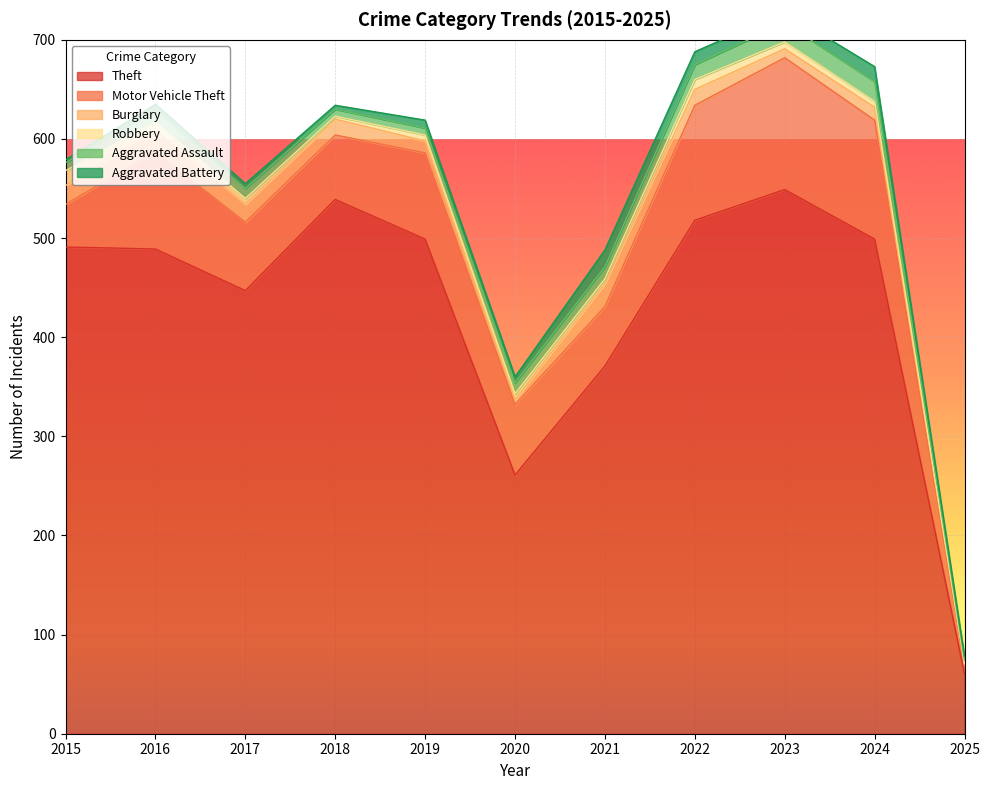

What is the difference between the highest and lowest values at 2025?

59